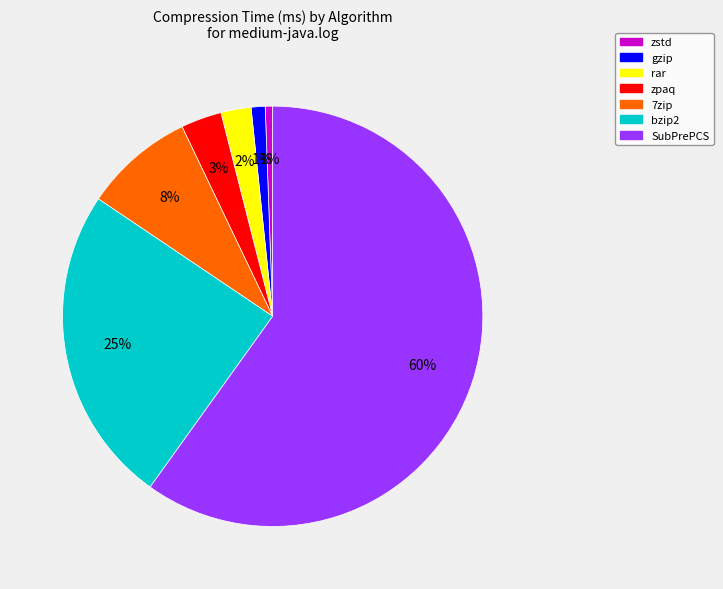

To the nearest percent, what percentage of the pie is bzip2?

25%